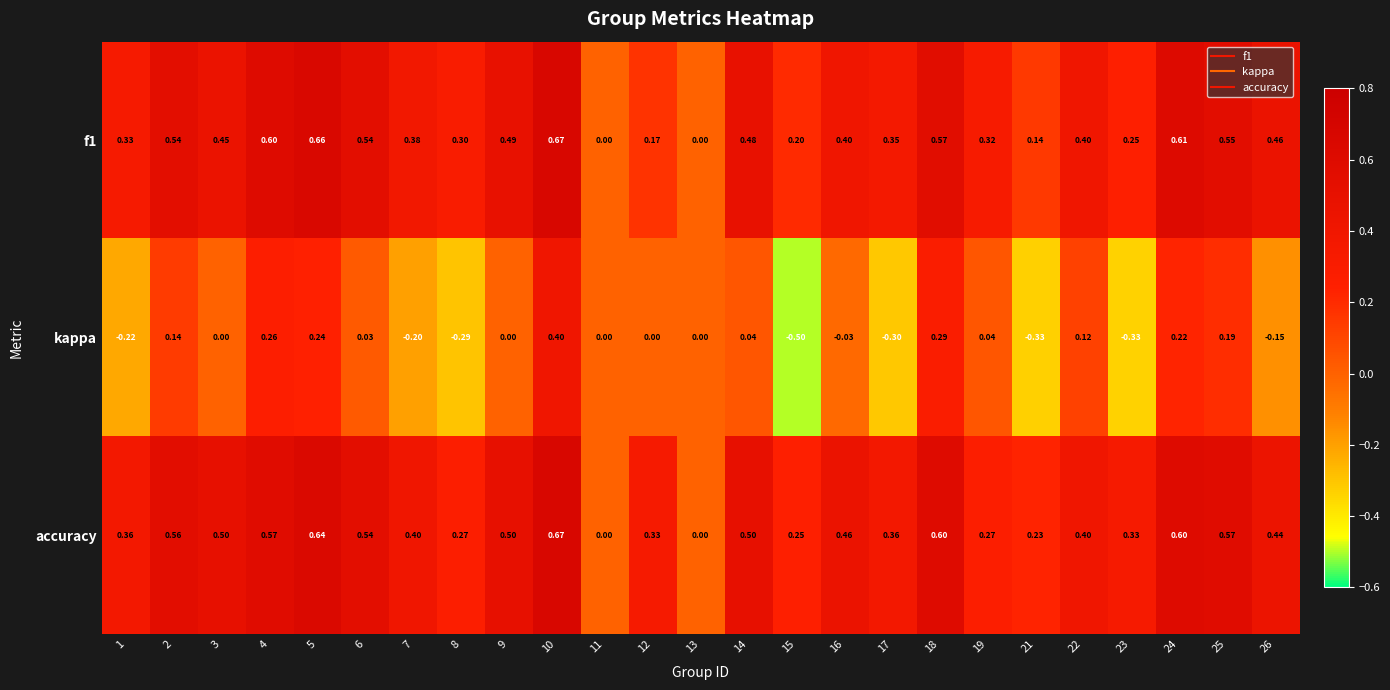

Which series has the largest total across all categories?

accuracy